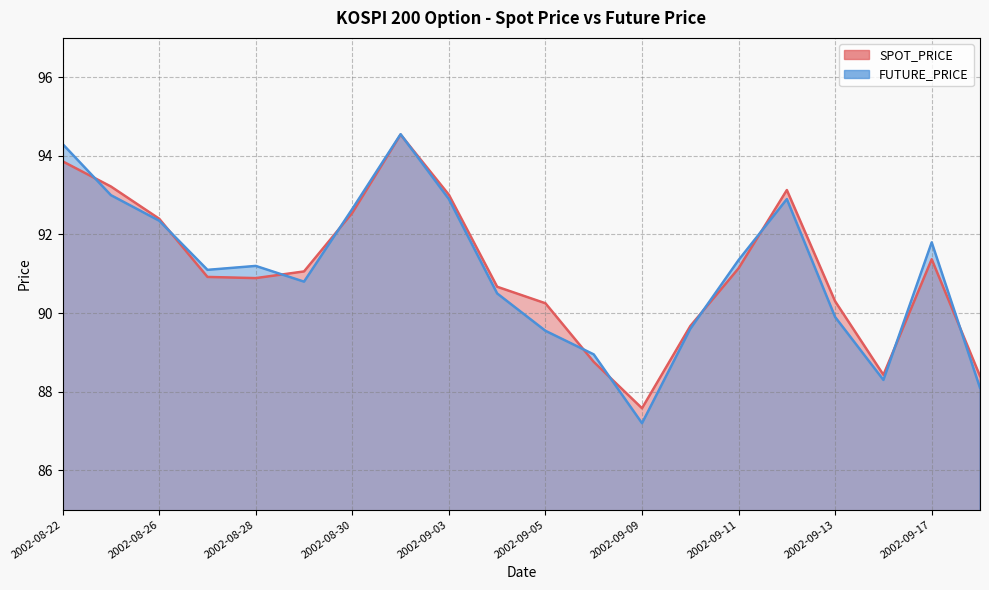

How many times do SPOT_PRICE and FUTURE_PRICE cross each other?

11